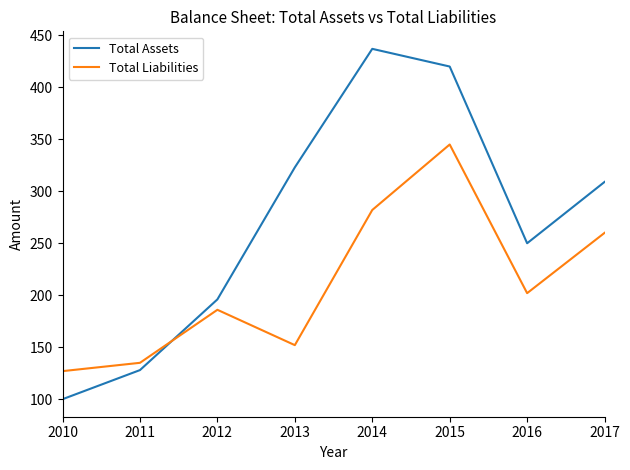

Is it true that Total Assets equals 100 at 2010?

True